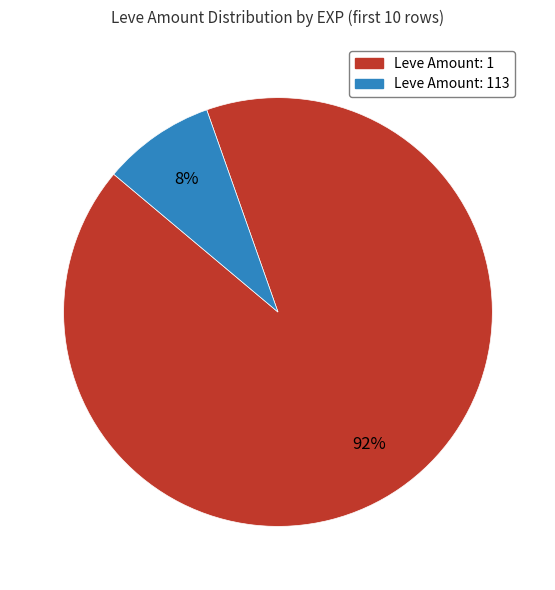

Is there a majority slice in this chart?

Yes